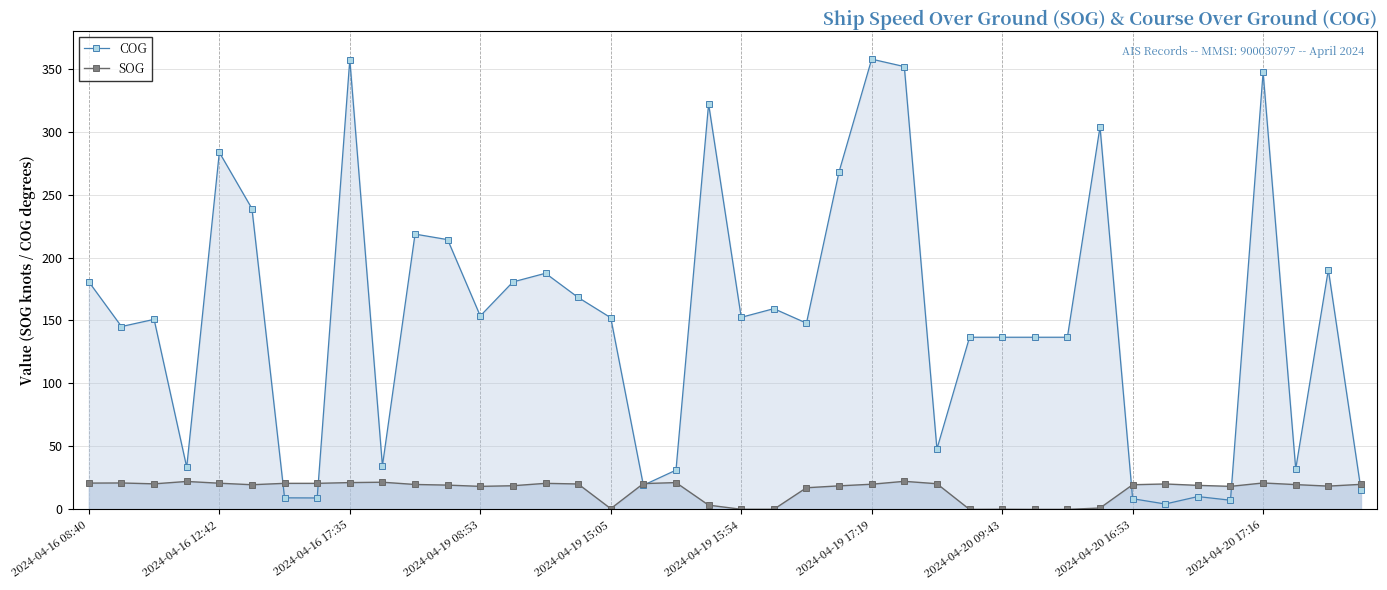

Where does the SOG series first go above 19?

2024-04-16 08:40